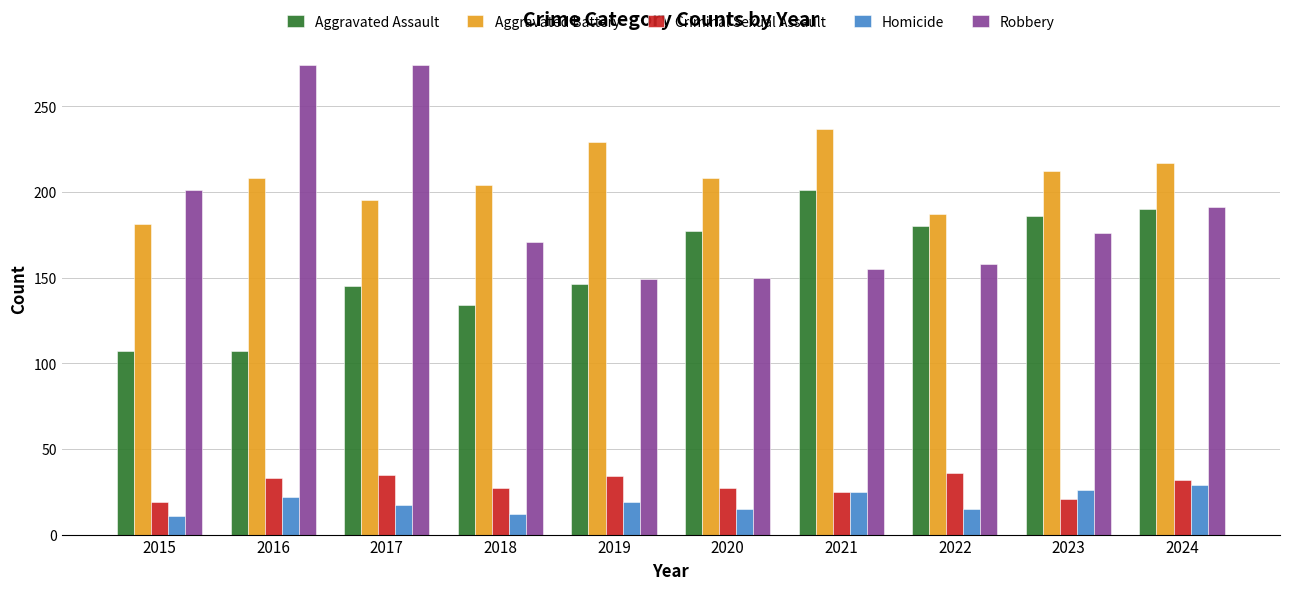

How many groups of bars are there?

10